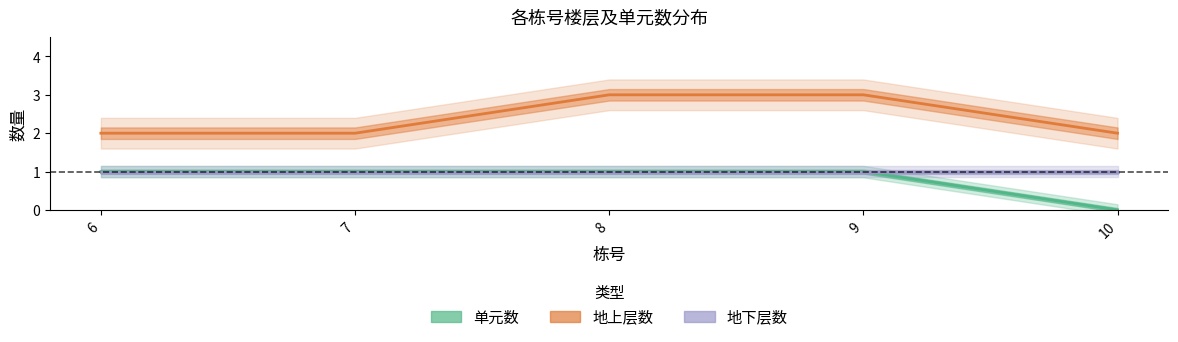

Is it true that 地上层数 equals 4 at 9?

False